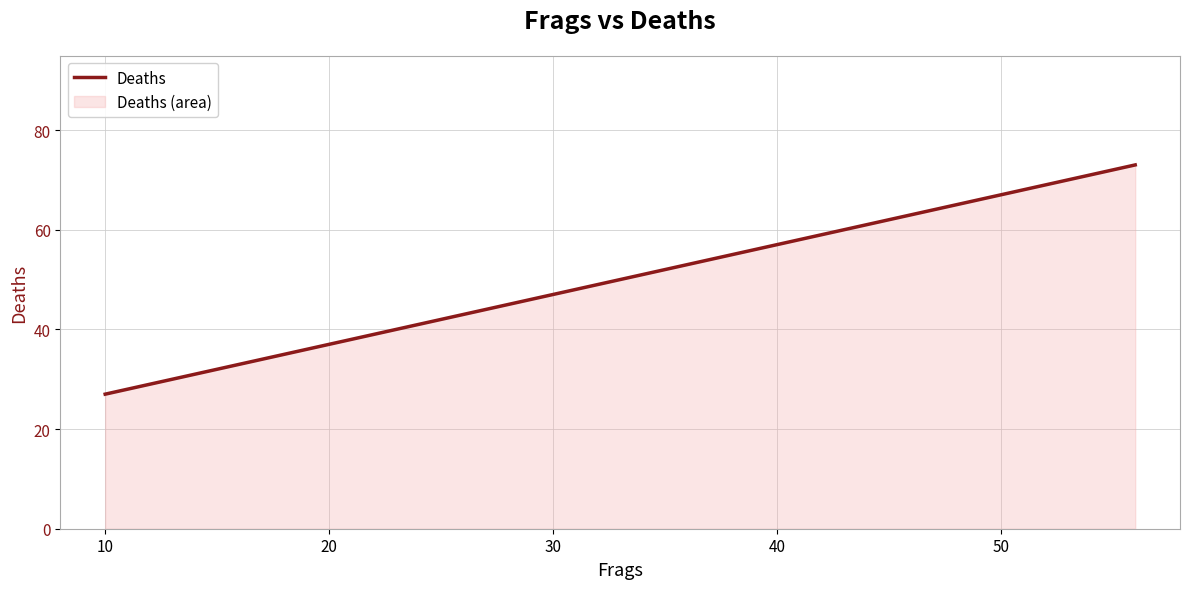

What is the sum of all values?

100